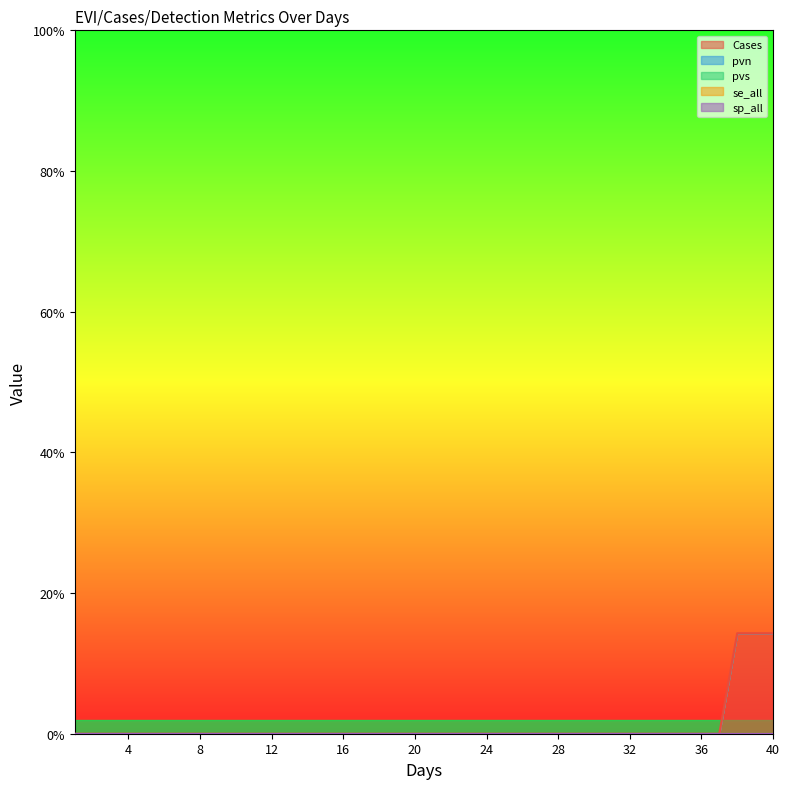

True or false: Cases has more than 2 points higher than both neighbors.

False